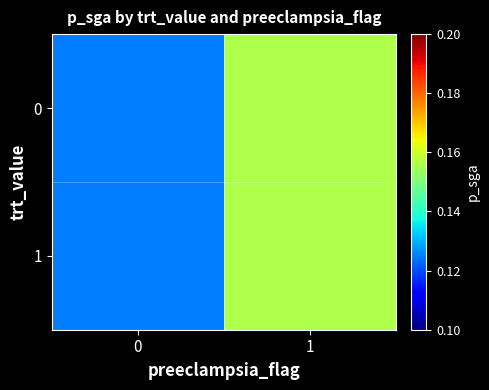

What is the maximum value shown in the chart?

0.2